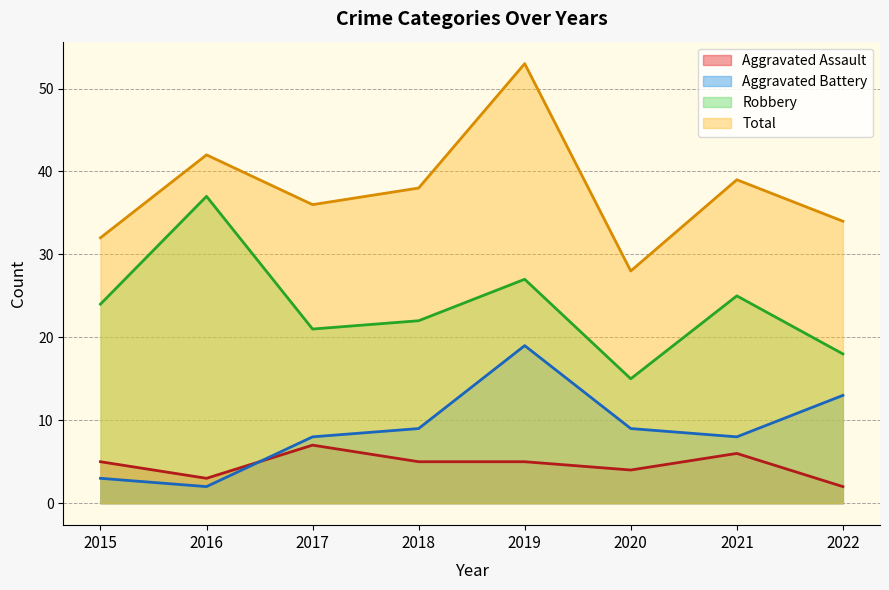

How many categories are shown in the chart?

8